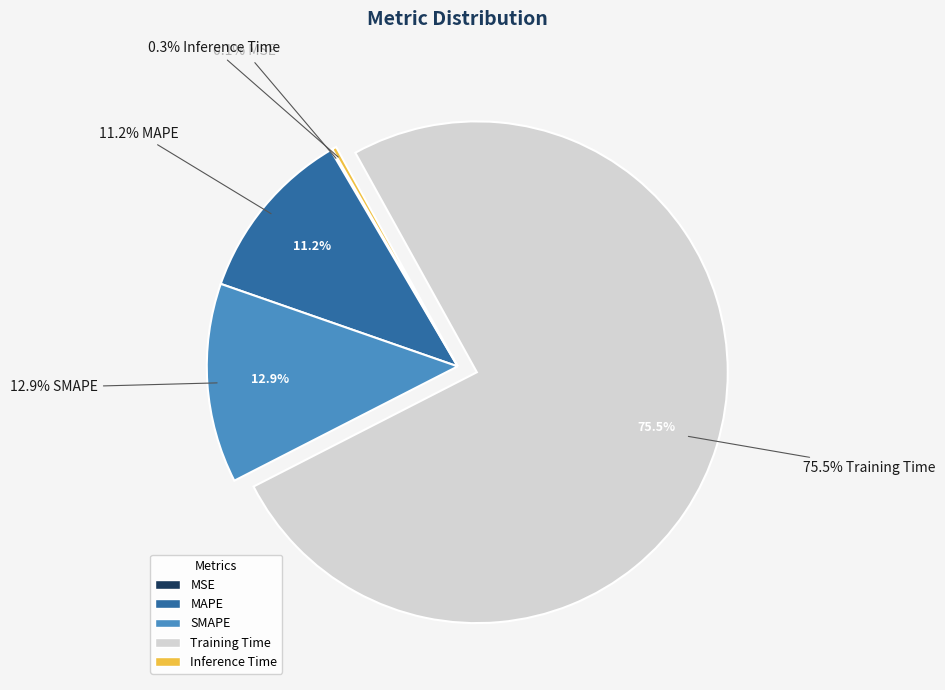

The SMAPE slice represents 8% of the pie. True or false?

False